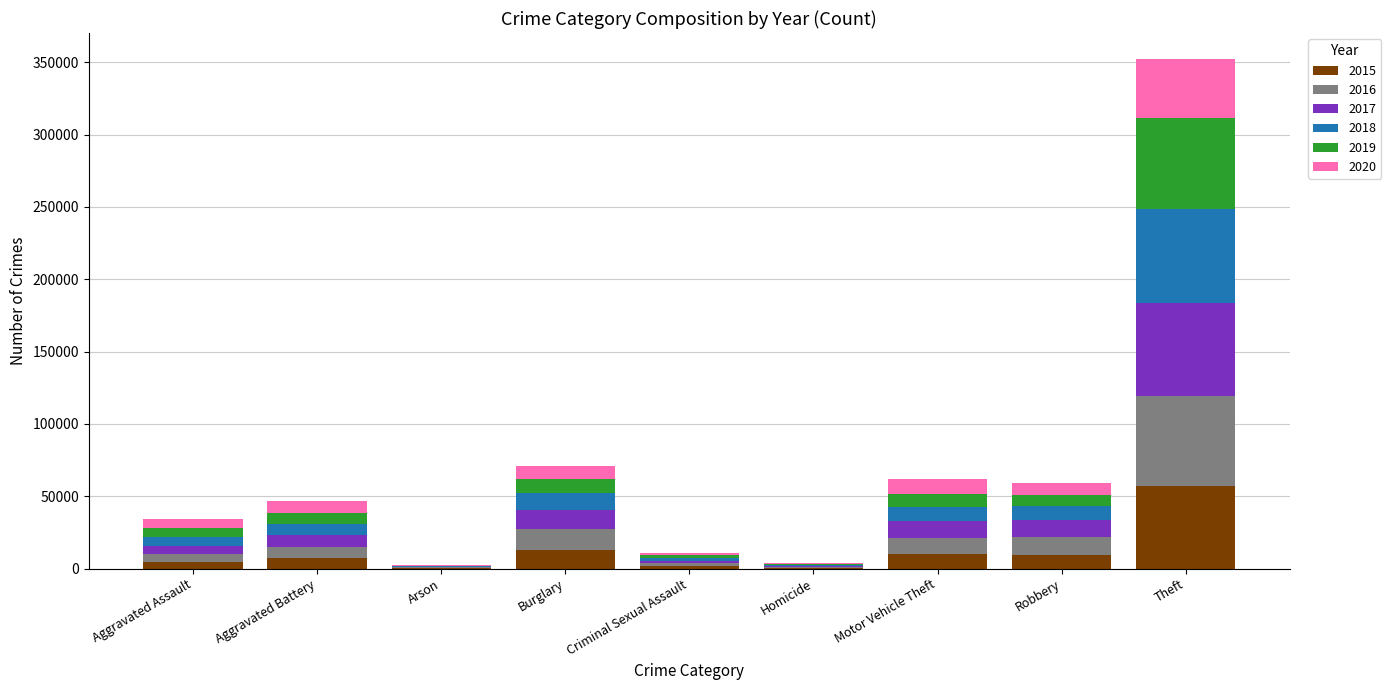

At which label does 2015 reach its peak?

Theft